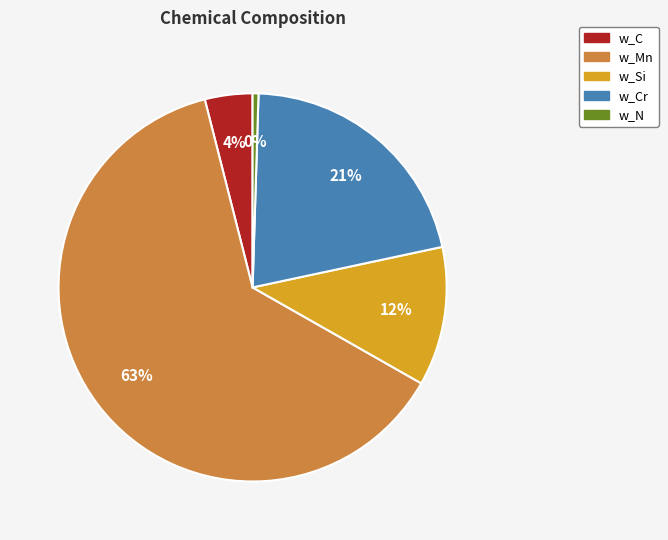

What is the largest slice in the pie chart?

w_Mn